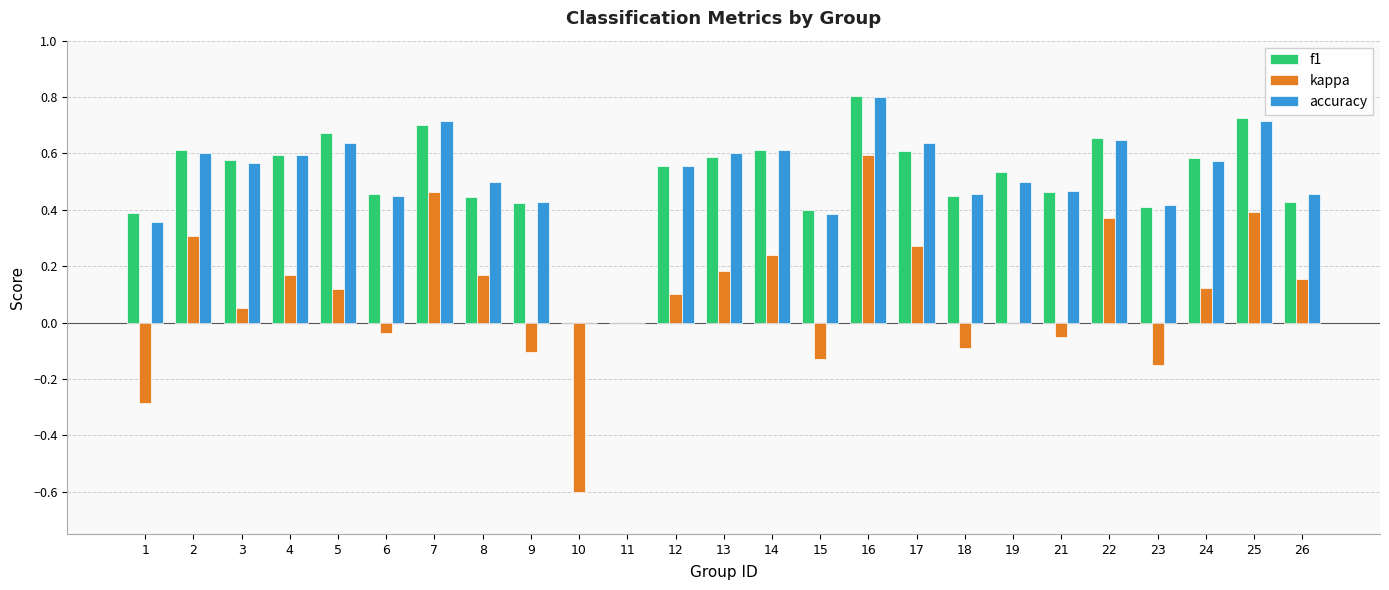

How many series are shown in this chart?

3